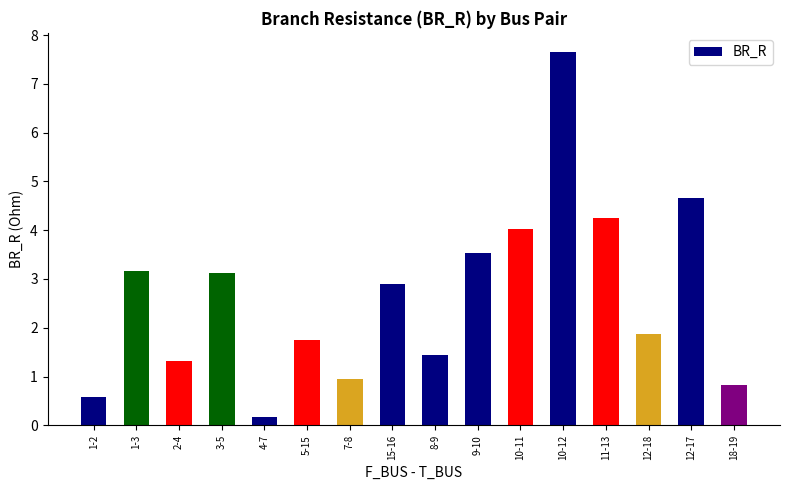

The chart shows a value of 0.3 at 1-2. True or false?

False